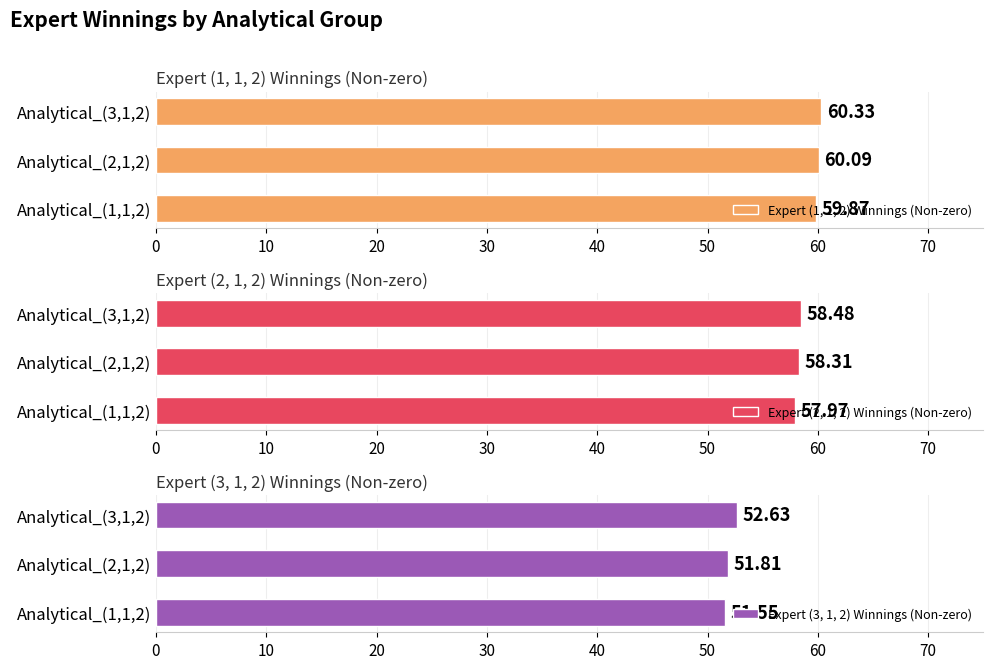

Rank the categories by Expert (1, 1, 2) Winnings (Non-zero) value from lowest to highest.

Analytical_(1,1,2), Analytical_(2,1,2), Analytical_(3,1,2)